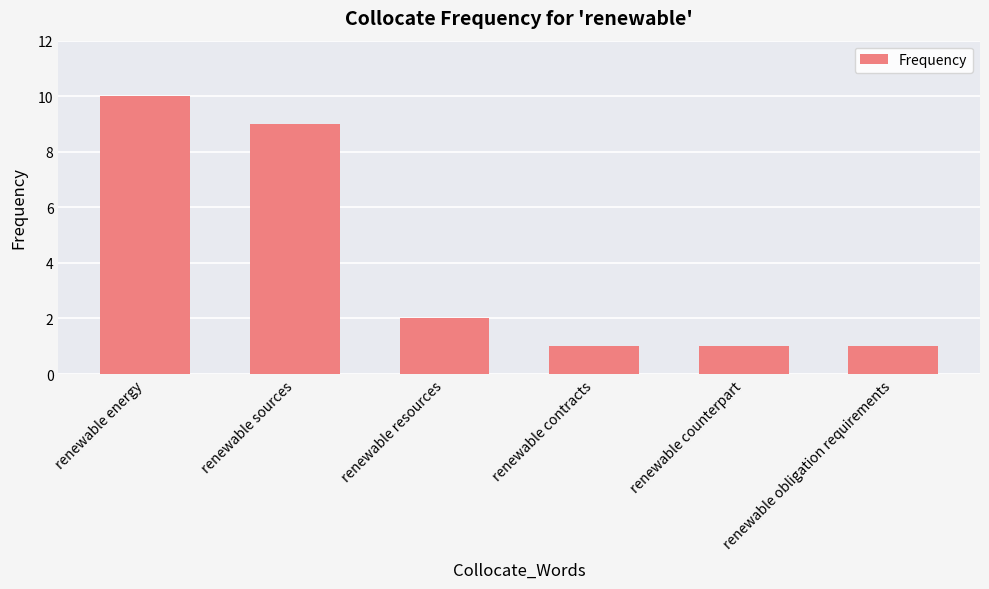

Which category has the highest value across all series?

renewable energy